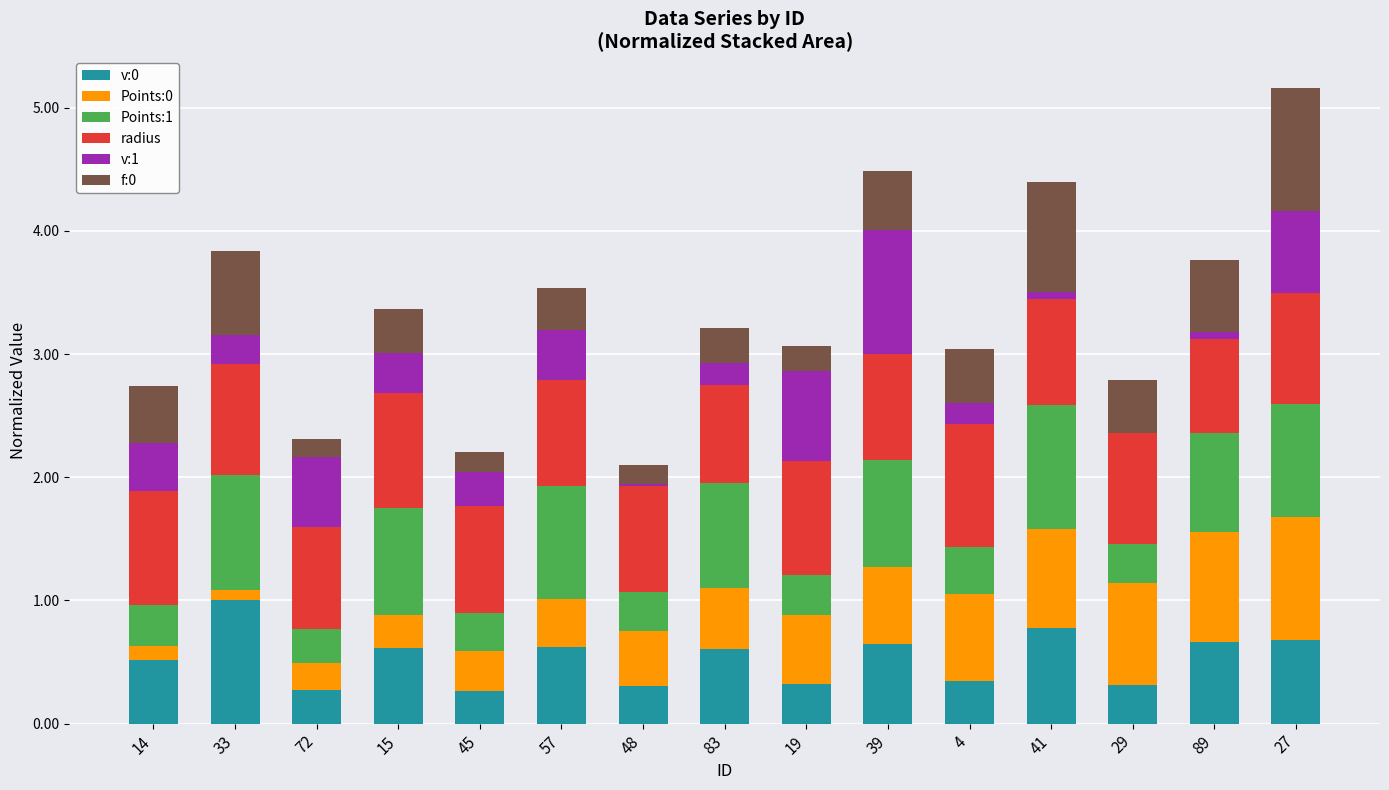

What is the total value across all series at 45?

2.2